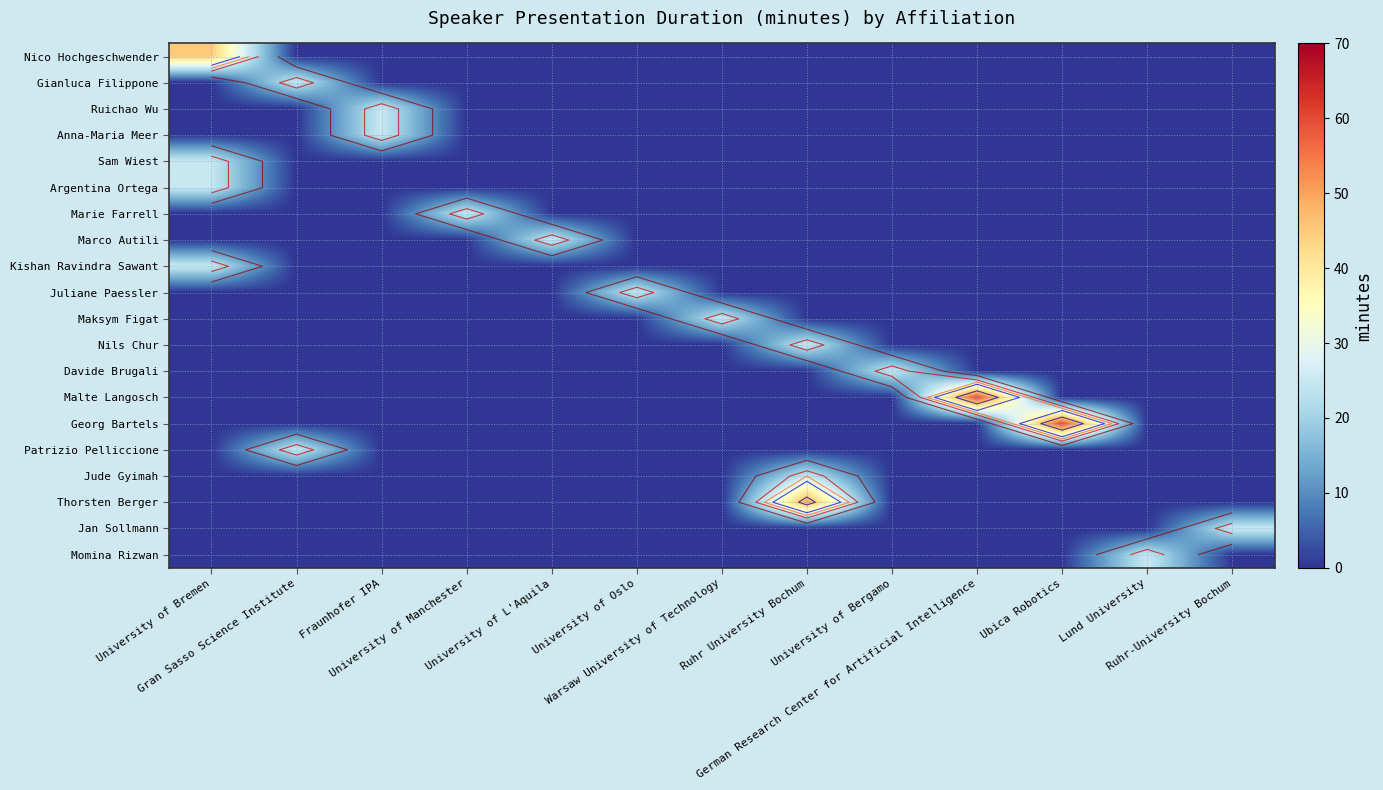

At which category is the sum across all series the highest?

University of Bremen